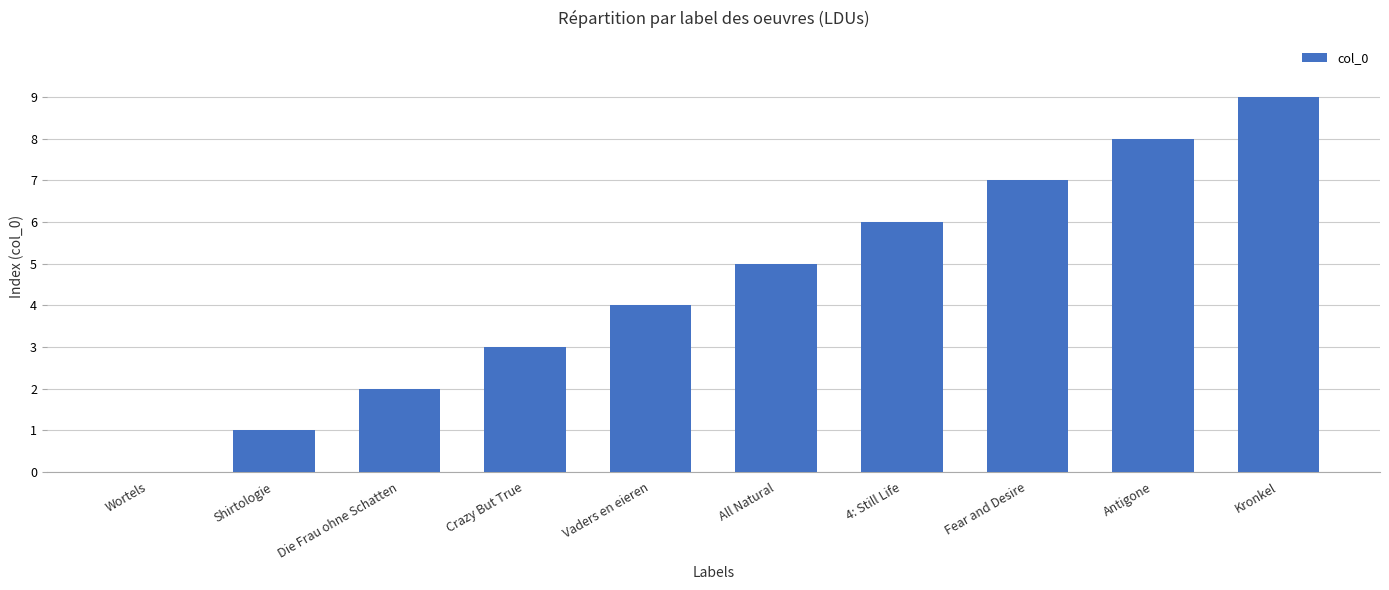

True or false: the data shows 4 at Vaders en eieren.

True